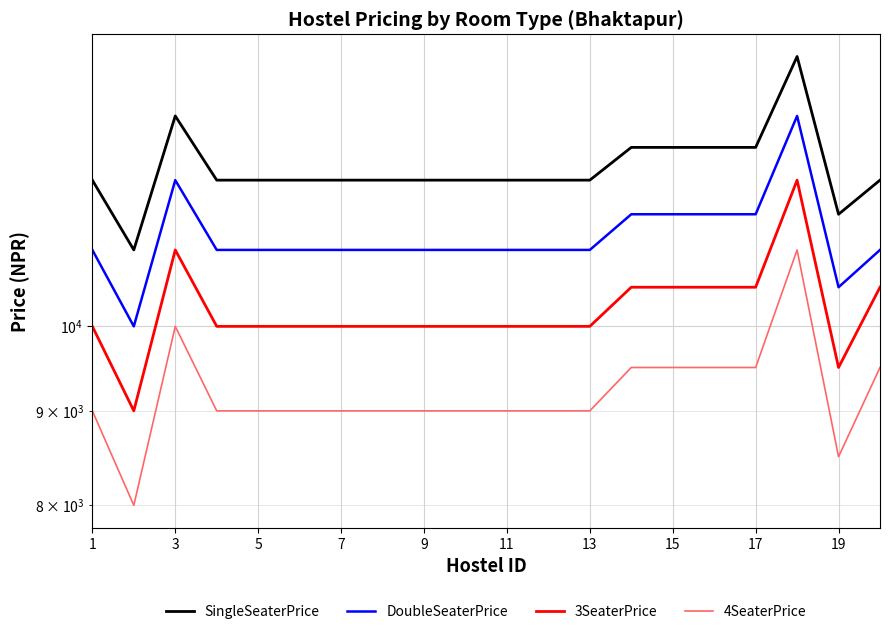

Which series changed the most between 7 and 19?

3SeaterPrice